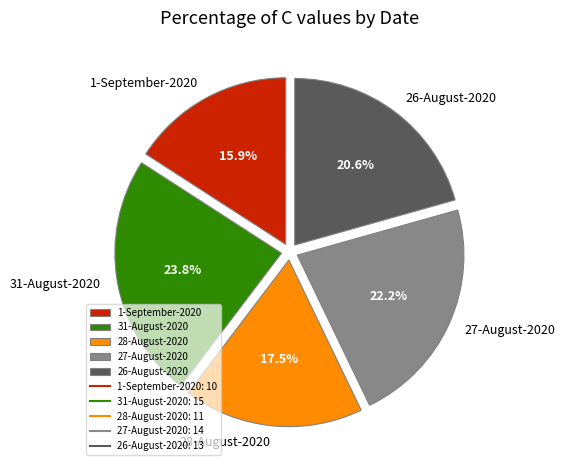

True or false: 27-August-2020 accounts for 35% of the total.

False